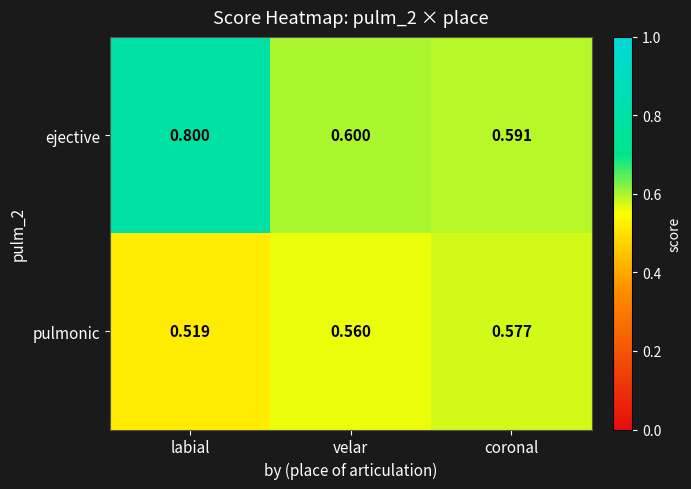

Where is ejective nearest to the value 0?

coronal